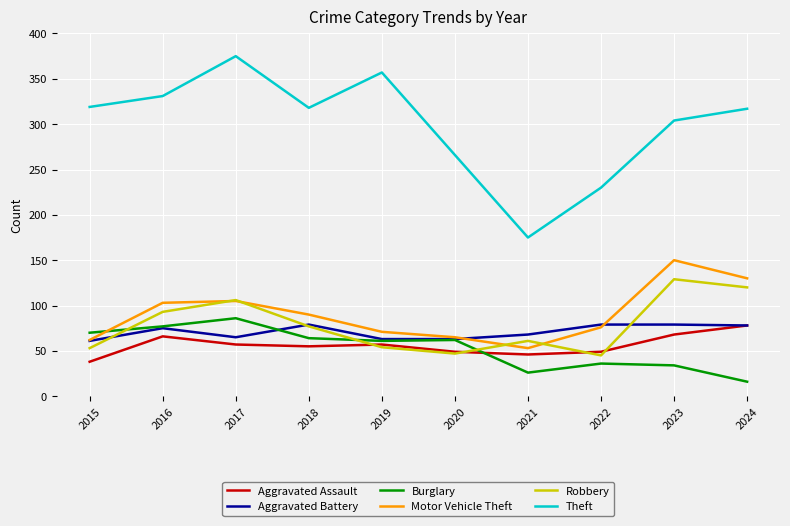

Which series has the largest total across all categories?

Theft